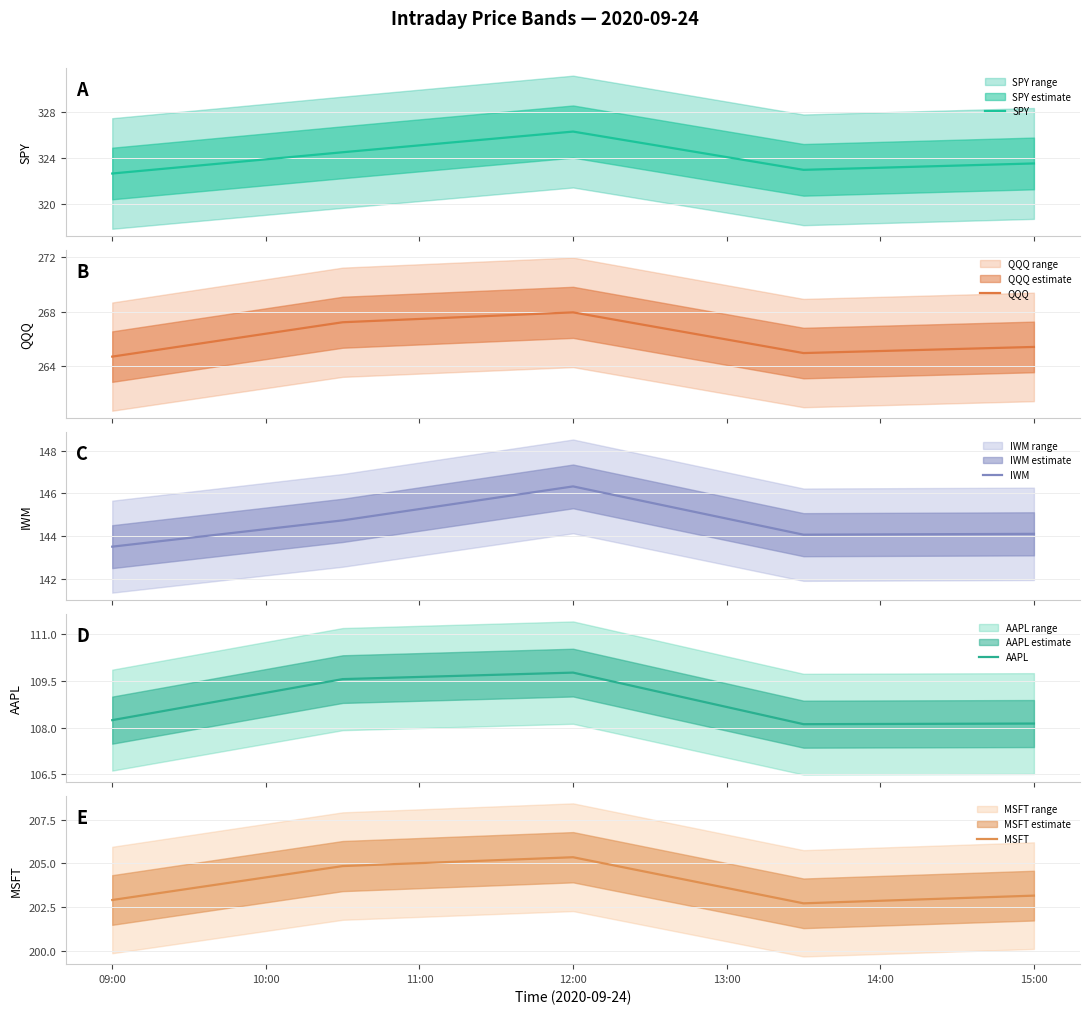

The value of MSFT at 15:00 is 85.1. True or false?

False